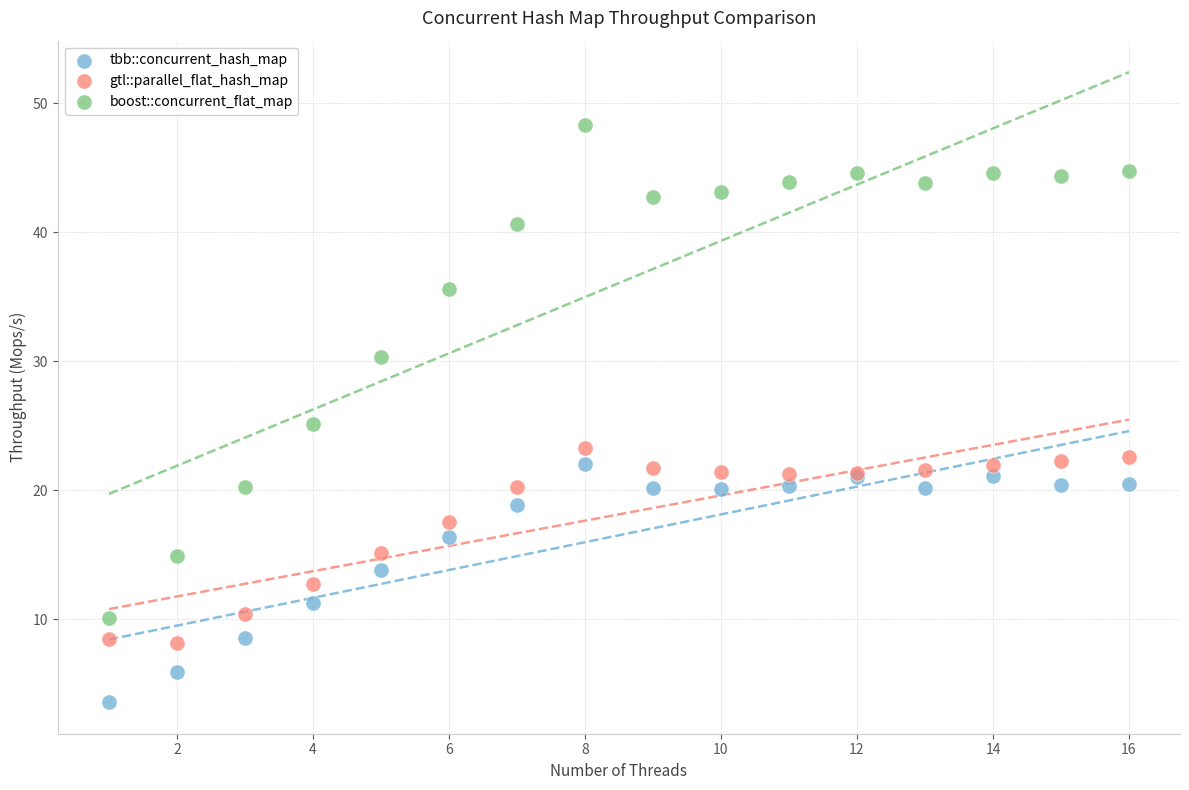

What is the X range (max minus min) for the scatter plot?

15.0